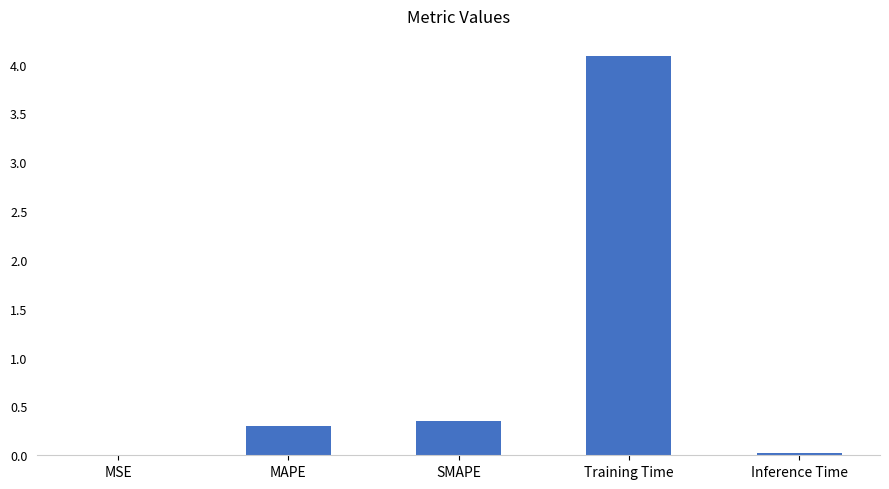

What is the greatest value displayed?

4.1